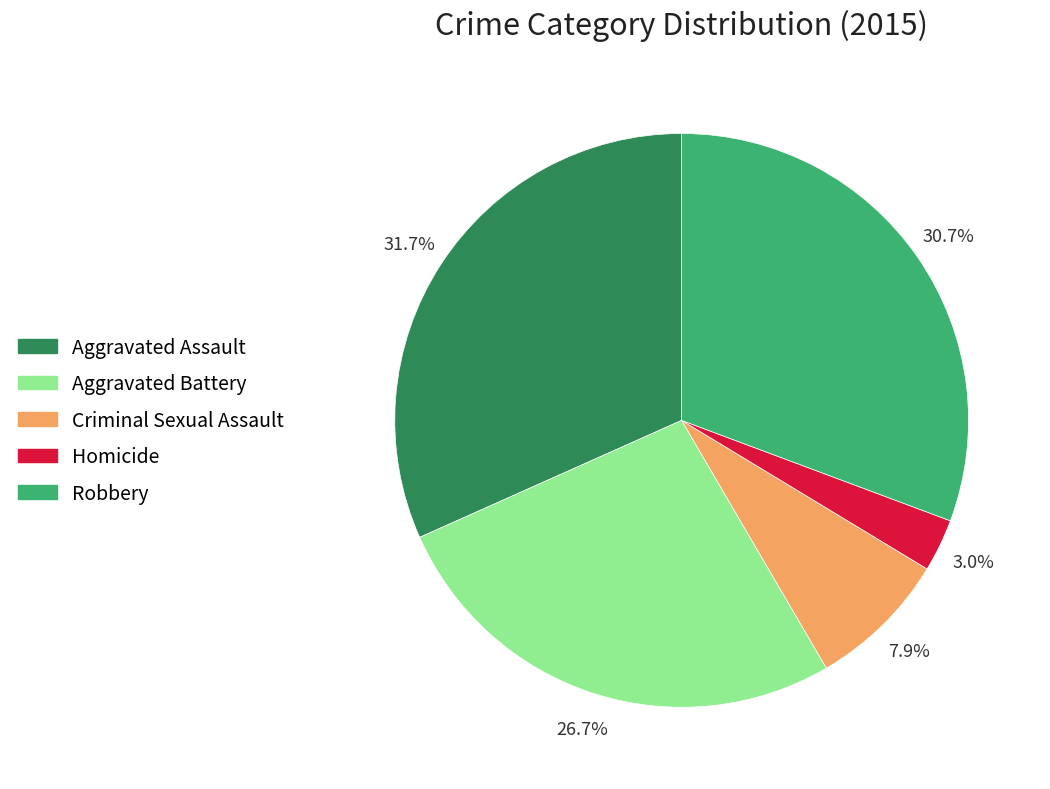

Is there any slice that represents more than half of the pie?

No